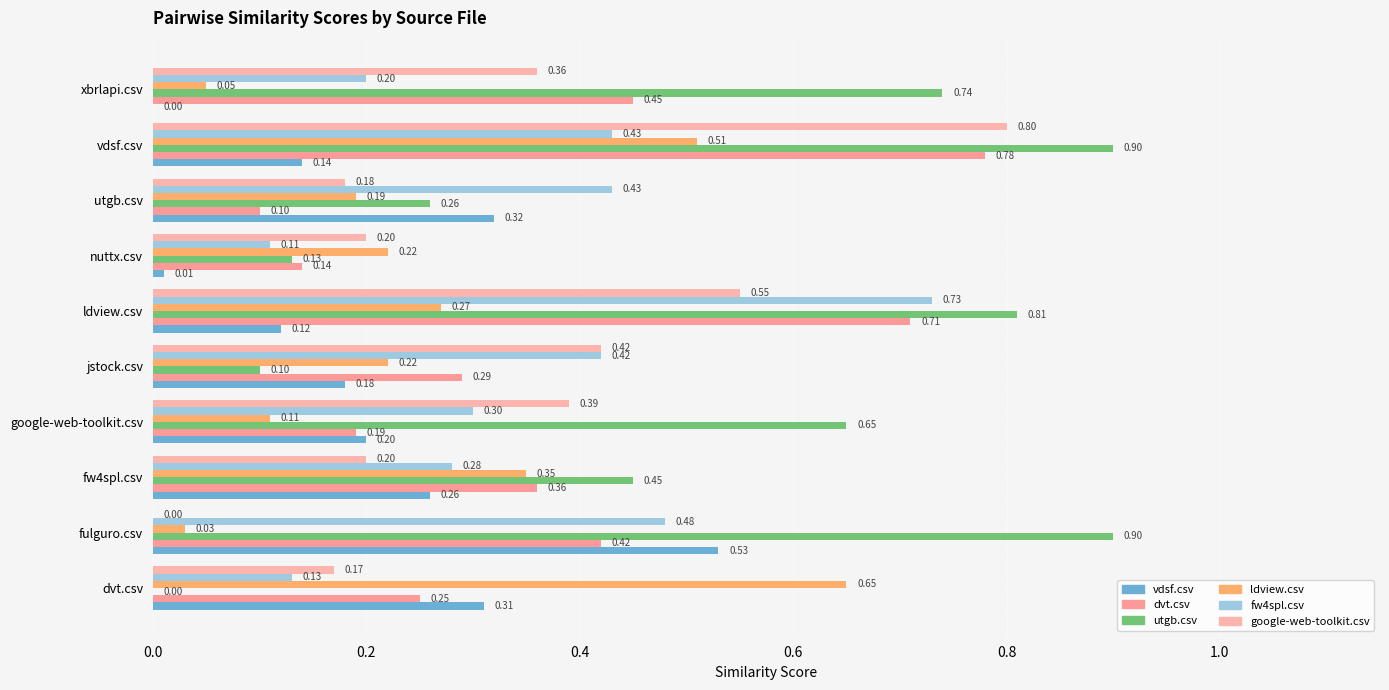

Which series has the largest total across all categories?

utgb.csv